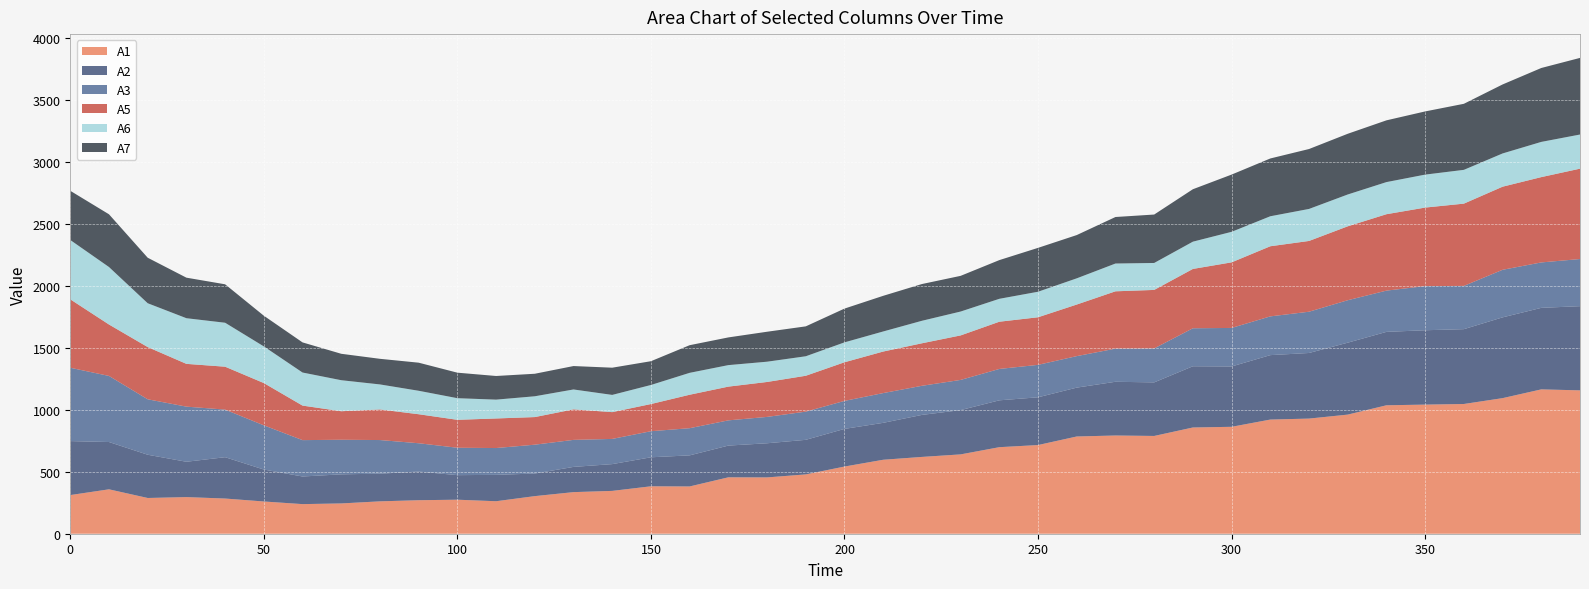

Reading left to right, list all the values displayed in this chart.

A1: 0=311.7	10=358.0	20=288.1	30=295.3	40=283.6	50=259.9	60=238.7	70=244.2	80=261.0	90=270.2	100=274.2	110=262.0	120=303.1	130=335.4	140=345.4	150=382.4	160=381.1	170=454.8	180=454.0	190=478.3	200=541.5	210=596.3	220=619.2	230=639.6	240=697.7	250=715.0	260=784.0	270=791.9	280=788.2	290=856.5	300=862.0	310=920.4	320=928.2	330=960.4	340=1035.5	350=1041.0	360=1046.0	370=1093.1	380=1163.8	390=1155.8
A2: 0=435.1	10=381.3	20=348.7	30=284.9	40=333.3	50=257.6	60=222.7	70=234.6	80=223.1	90=231.1	100=197.9	110=212.7	120=182.1	130=203.4	140=215.8	150=233.9	160=250.7	170=255.8	180=275.2	190=278.7	200=303.6	210=297.7	220=338.7	230=357.0	240=377.8	250=385.0	260=393.9	270=433.2	280=431.9	290=493.7	300=486.4	310=519.5	320=528.9	330=579.9	340=591.8	350=599.6	360=603.3	370=651.2	380=657.3	390=678.8
A3: 0=591.3	10=532.8	20=447.0	30=444.4	40=383.6	50=356.3	60=293.2	70=278.9	80=271.1	90=228.2	100=220.9	110=216.1	120=232.6	130=217.8	140=203.1	150=210.2	160=219.0	170=203.3	180=212.5	190=227.3	200=225.7	210=239.9	220=234.7	230=243.4	240=253.0	250=261.6	260=254.0	270=267.1	280=273.7	290=306.2	300=310.6	310=312.4	320=332.6	330=342.2	340=332.6	350=355.8	360=348.7	370=383.5	380=366.2	390=380.0
A5: 0=551.7	10=414.6	20=421.1	30=344.8	40=345.9	50=340.9	60=278.4	70=230.1	80=246.8	90=233.9	100=225.2	110=238.4	120=222.6	130=246.1	140=216.0	150=219.1	160=269.8	170=272.0	180=281.6	190=289.3	200=311.4	210=334.9	220=342.7	230=358.8	240=380.7	250=383.6	260=415.9	270=462.2	280=471.7	290=478.4	300=528.8	310=565.4	320=570.5	330=595.9	340=616.0	350=633.1	360=663.3	370=670.0	380=687.9	390=728.5
A6: 0=478.3	10=463.4	20=353.4	30=368.1	40=354.4	50=295.4	60=266.7	70=250.0	80=201.7	90=189.2	100=174.4	110=151.8	120=167.7	130=160.3	140=138.9	150=153.6	160=176.6	170=173.4	180=163.4	190=157.1	200=160.5	210=161.8	220=181.4	230=192.5	240=184.7	250=205.8	260=211.2	270=224.0	280=217.3	290=219.8	300=246.1	310=241.8	320=258.1	330=256.6	340=258.9	350=265.8	360=272.4	370=268.0	380=283.9	390=275.2
A7: 0=396.7	10=425.2	20=366.9	30=326.8	40=309.9	50=247.4	60=242.9	70=213.0	80=206.5	90=226.4	100=205.7	110=190.6	120=181.5	130=188.8	140=219.4	150=191.7	160=222.8	170=223.4	180=241.6	190=241.1	200=272.3	210=287.4	220=296.2	230=287.7	240=312.1	250=353.7	260=348.9	270=375.0	280=390.5	290=422.8	300=461.5	310=466.0	320=483.1	330=489.4	340=497.9	350=509.4	360=532.5	370=556.2	380=595.8	390=617.8